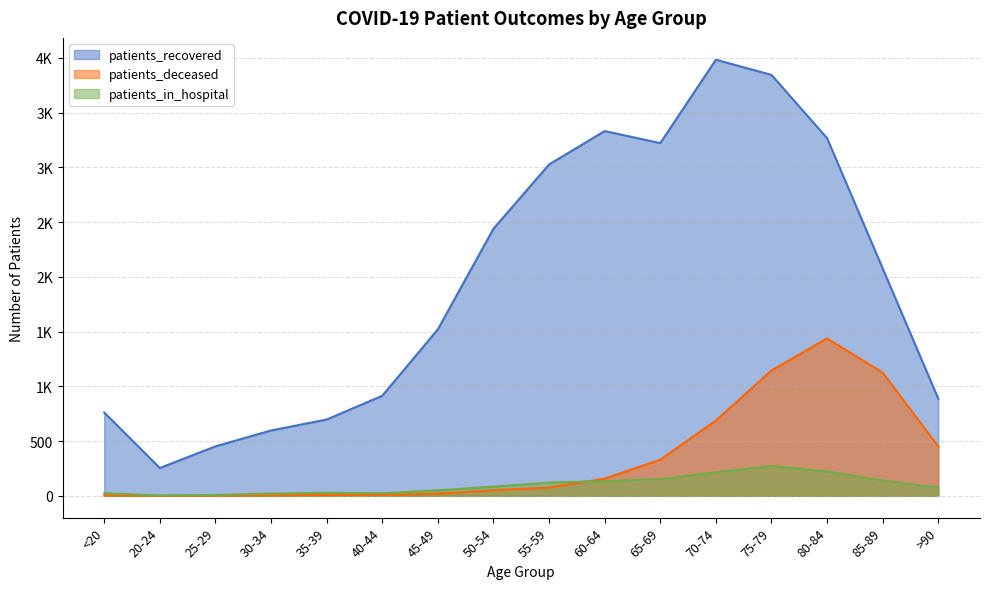

At how many categories does at least one series exceed 2968?

6